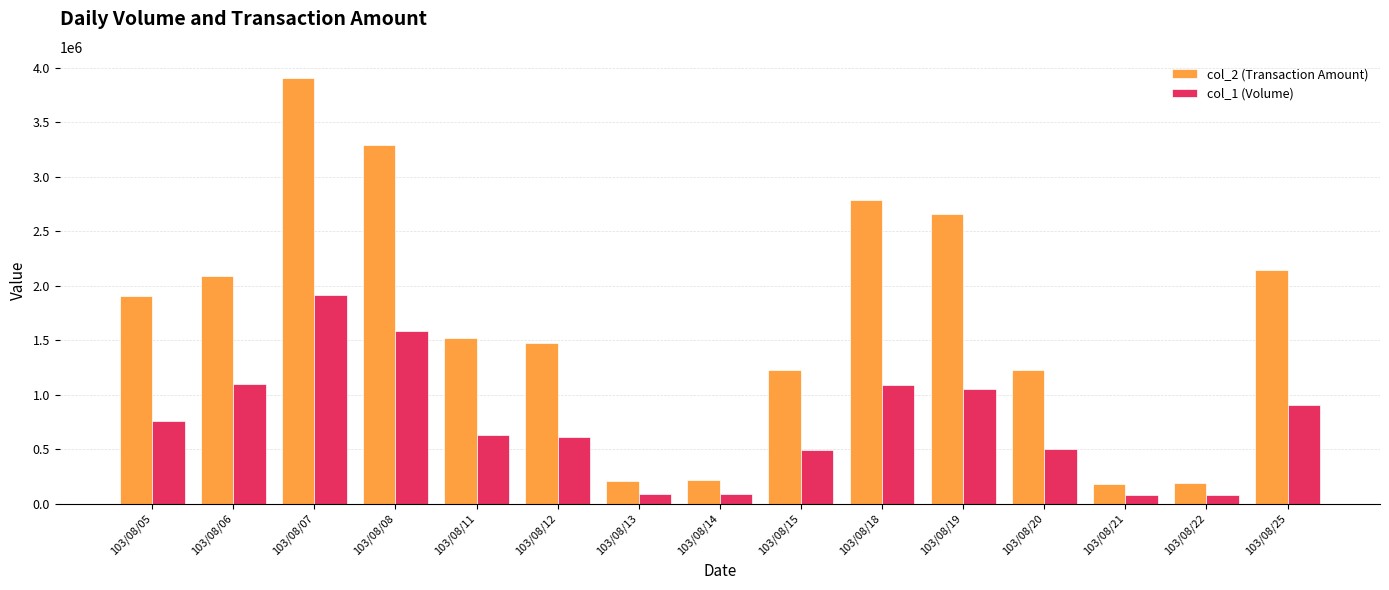

At which category does the chart reach its peak across all series?

103/08/07